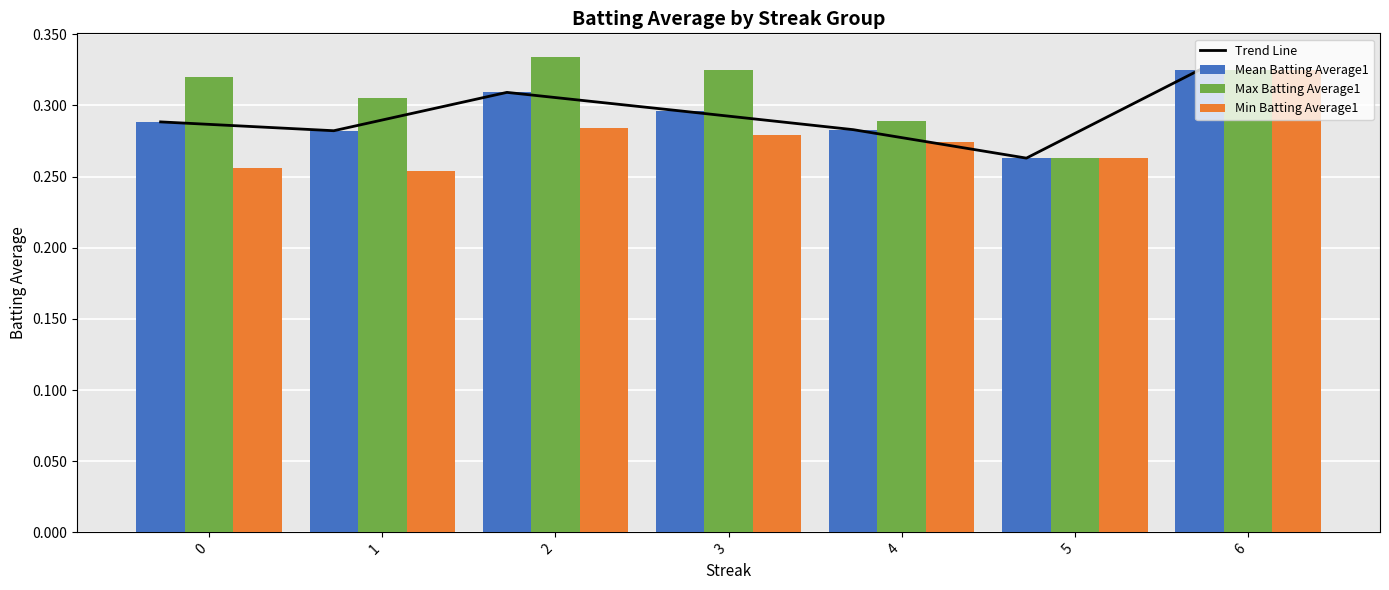

Is it true that Min Batting Average1 equals 0.3 at 3?

True